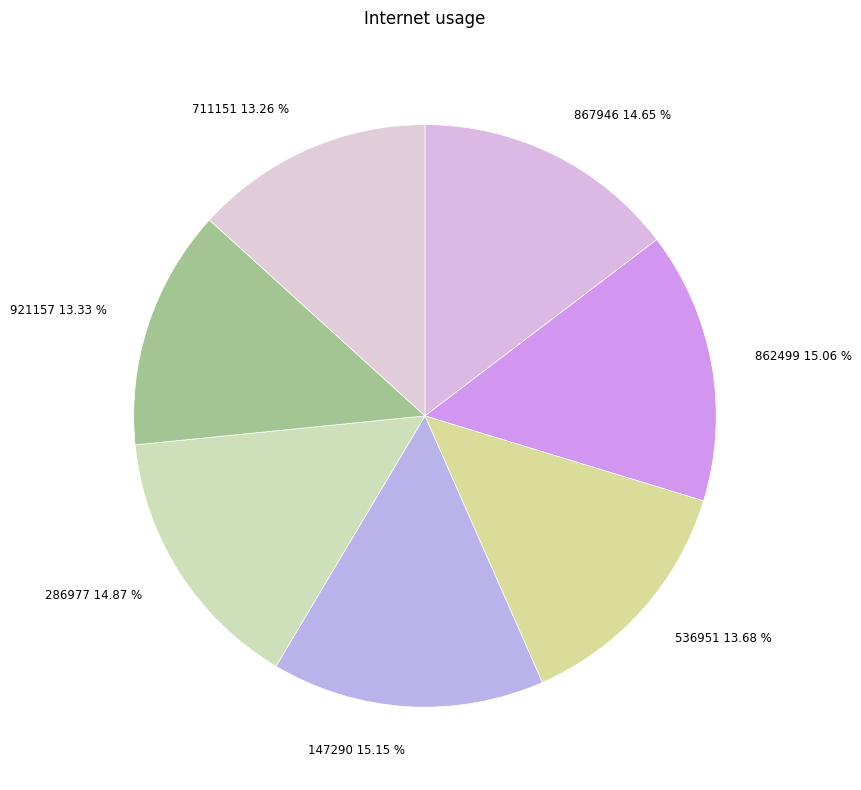

Does any single category account for the majority?

No